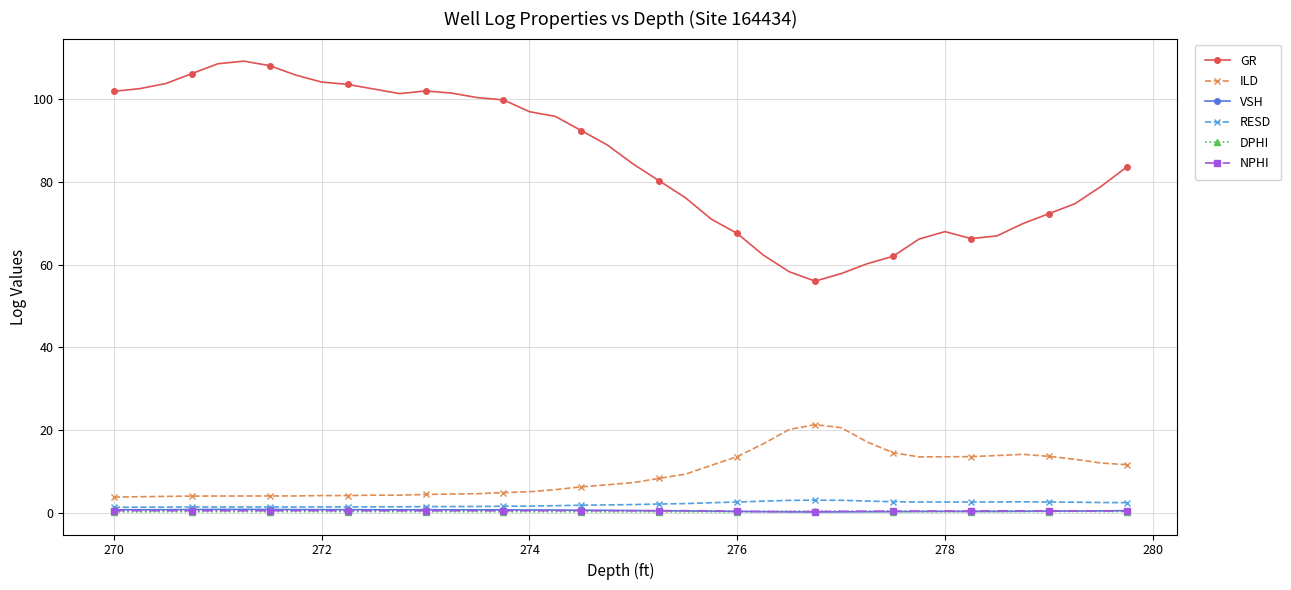

How many data points does each series have?

40